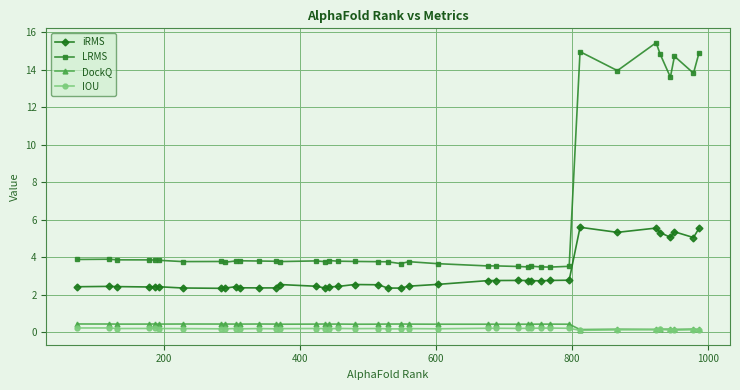

What is the difference between the maximum and minimum values in the iRMS series?

3.3